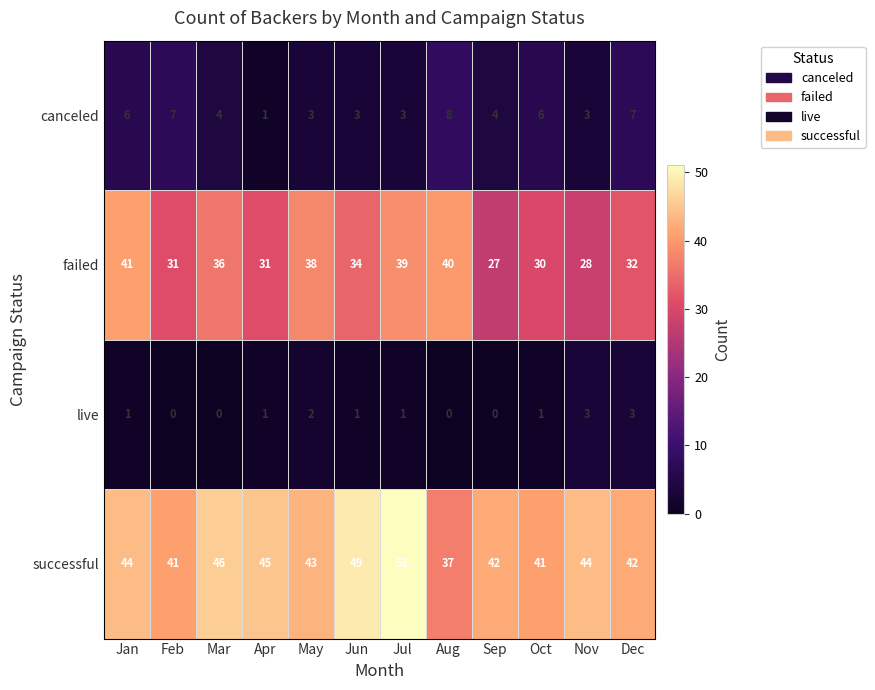

True or false: failed has a value of 36 at Mar.

True